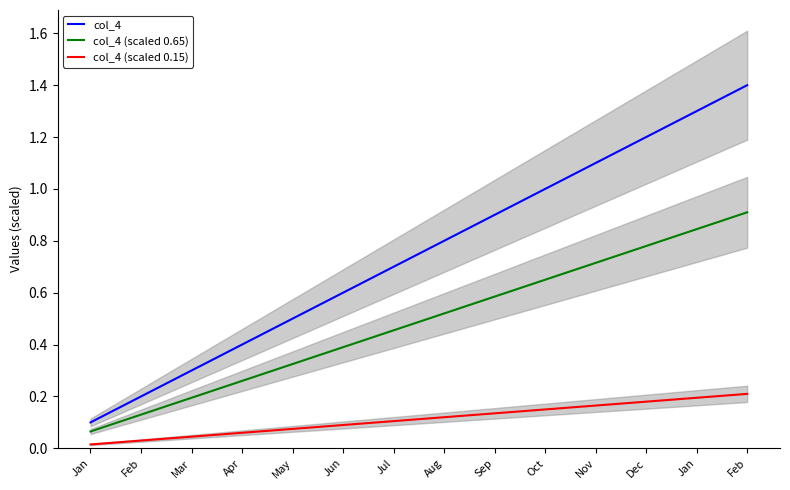

At which category is the sum across all series the highest?

Feb